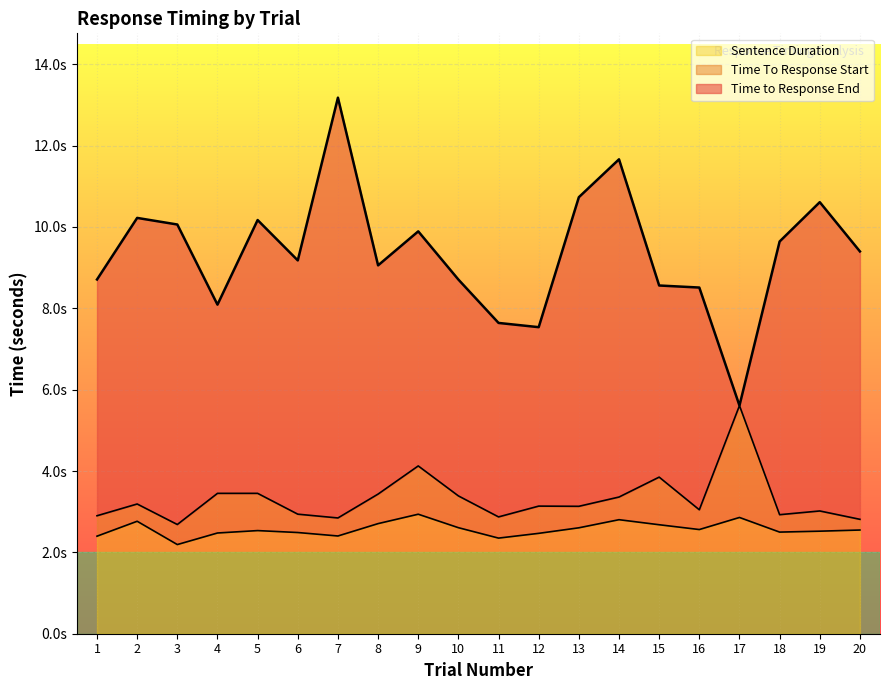

True or false: Time To Response Start and Sentence Duration intersect in this chart.

False